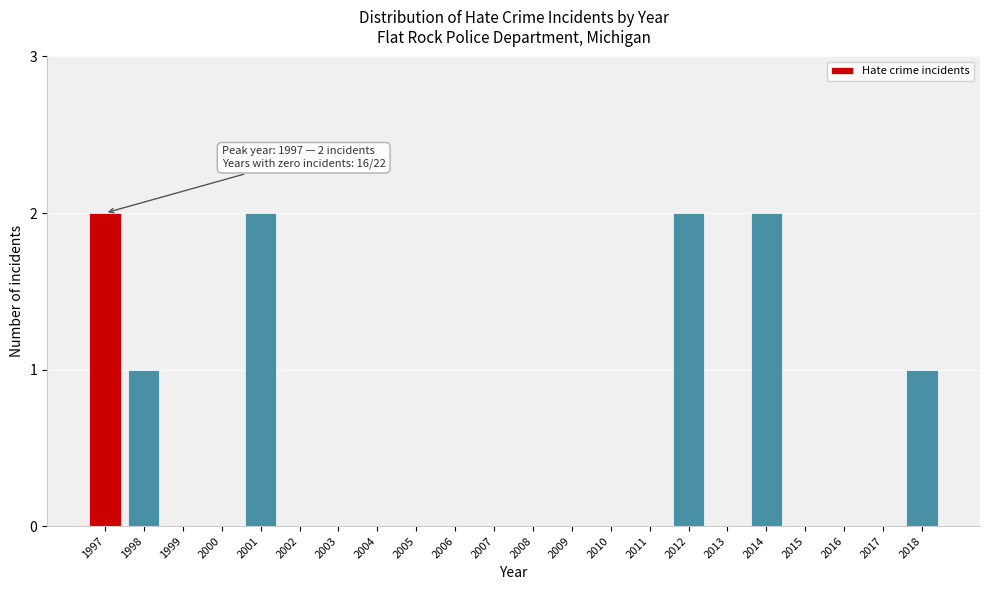

Reading right to left, extract all data points from this chart.

2018=1	2017=0	2016=0	2015=0	2014=2	2013=0	2012=2	2011=0	2010=0	2009=0	2008=0	2007=0	2006=0	2005=0	2004=0	2003=0	2002=0	2001=2	2000=0	1999=0	1998=1	1997=2